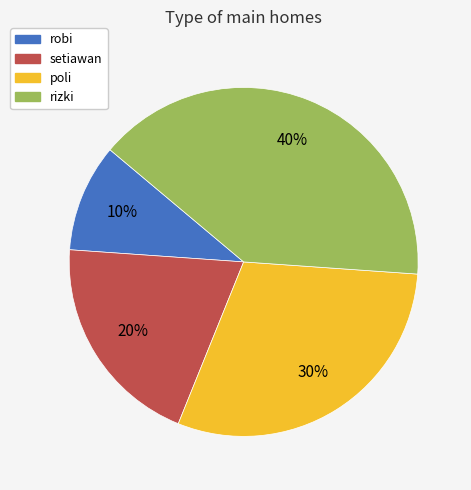

Does any single category account for the majority?

No